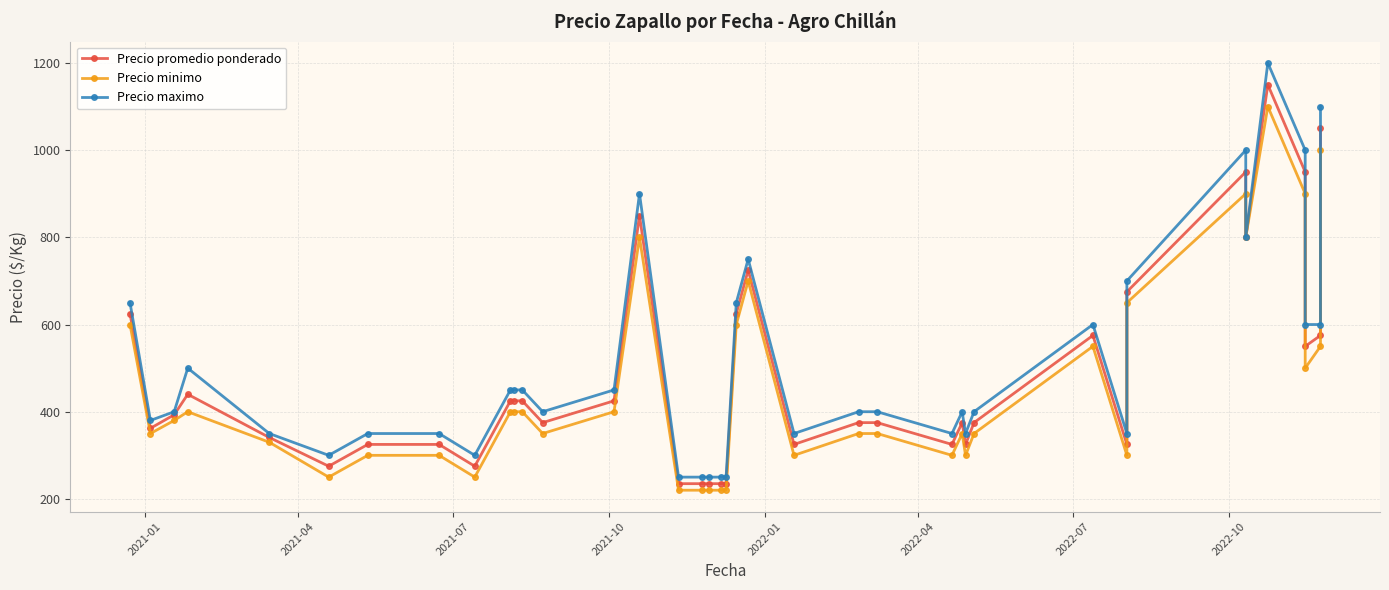

Reading left to right, what are all the values shown in this chart?

Precio promedio ponderado: 625	362	393	440	341	275	325	325	275	425	425	425	375	425	850	235	235	235	235	235	625	725	325	375	375	325	375	325	375	575	325	675	950	800	1150	950	550	575	1050
Precio minimo: 600	350	380	400	330	250	300	300	250	400	400	400	350	400	800	220	220	220	220	220	600	700	300	350	350	300	350	300	350	550	300	650	900	800	1100	900	500	550	1000
Precio maximo: 650	380	400	500	350	300	350	350	300	450	450	450	400	450	900	250	250	250	250	250	650	750	350	400	400	350	400	350	400	600	350	700	1000	800	1200	1000	600	600	1100